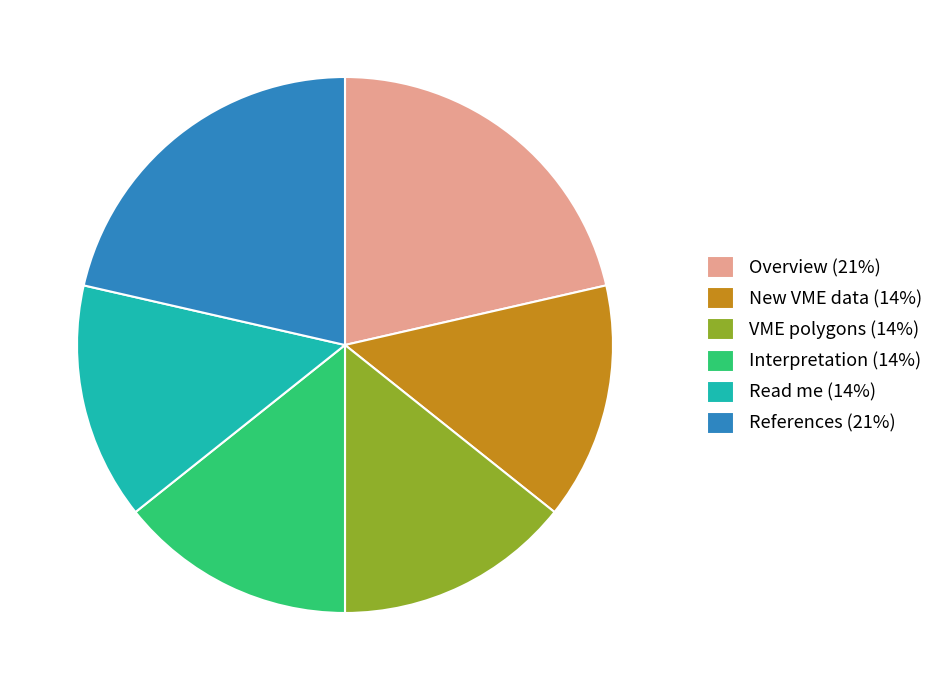

True or false: VME polygons accounts for 1% of the total.

False